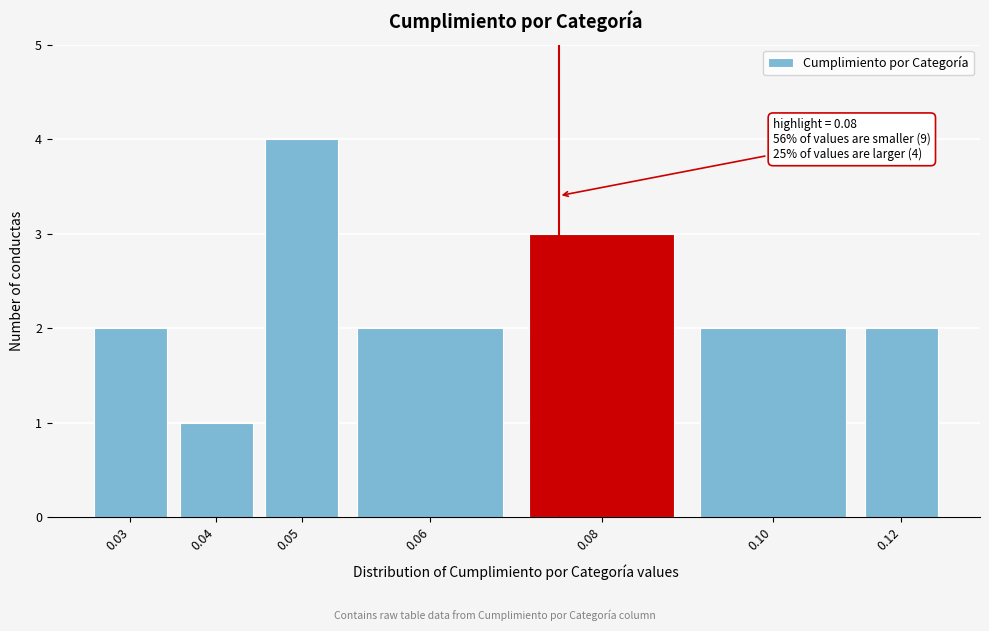

Reading right to left, transcribe all the data shown in this chart.

0.12=2	0.10=2	0.08=3	0.06=2	0.05=4	0.04=1	0.03=2